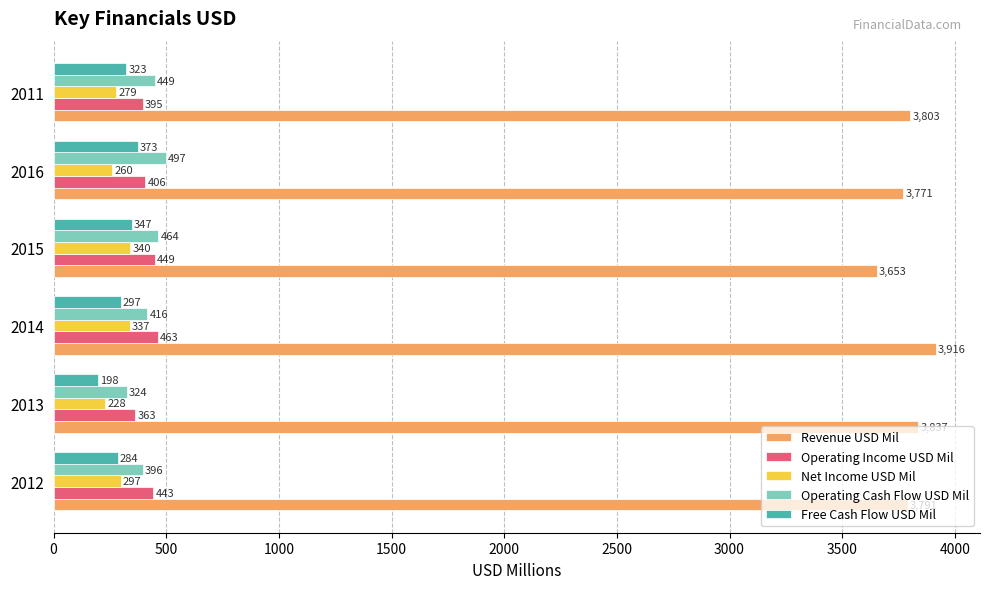

Which series has the largest total across all categories?

Revenue USD Mil